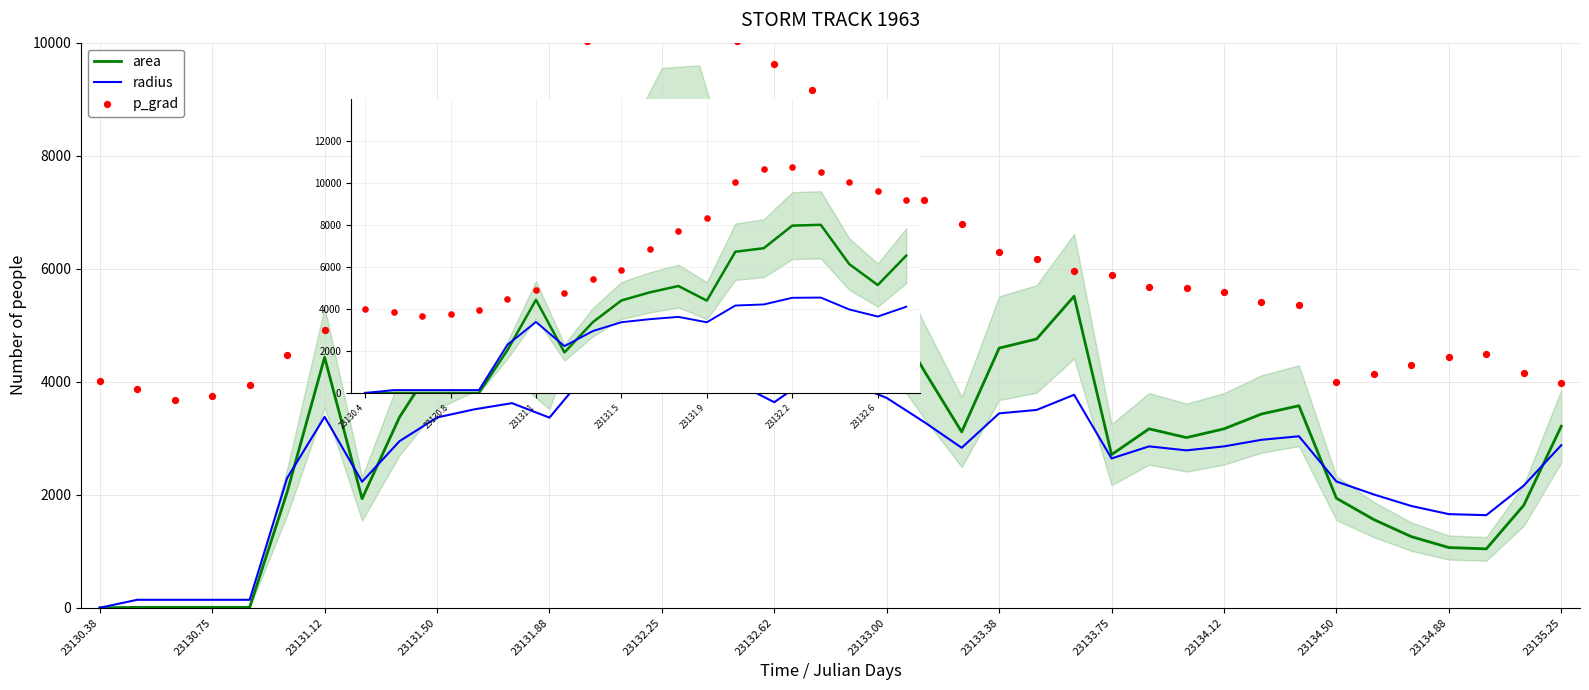

Which series contains the lowest Y value?

area